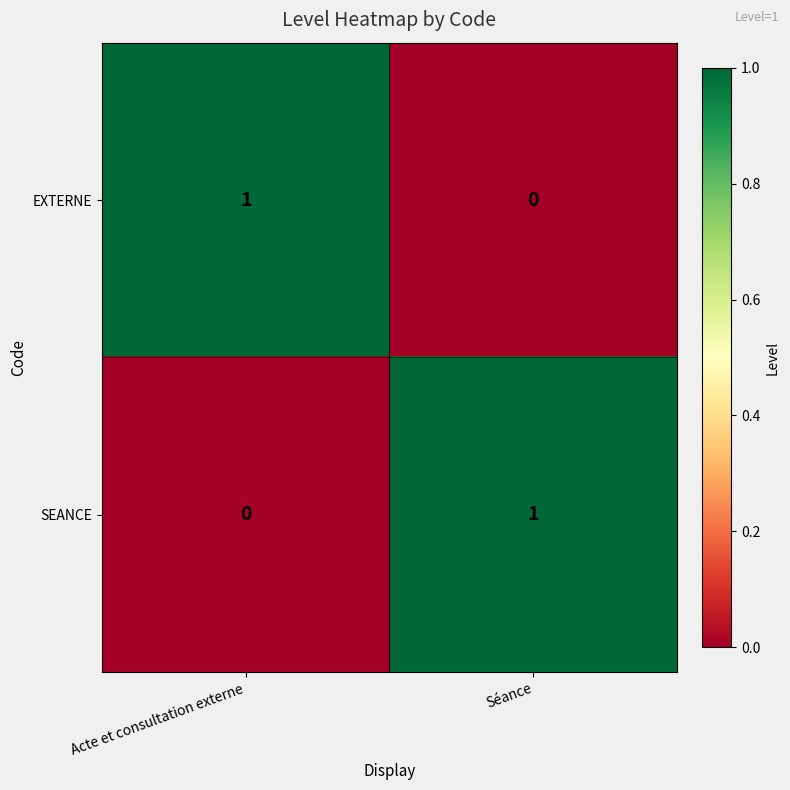

Is the value of SEANCE at Séance greater than the value of EXTERNE at Séance?

Yes